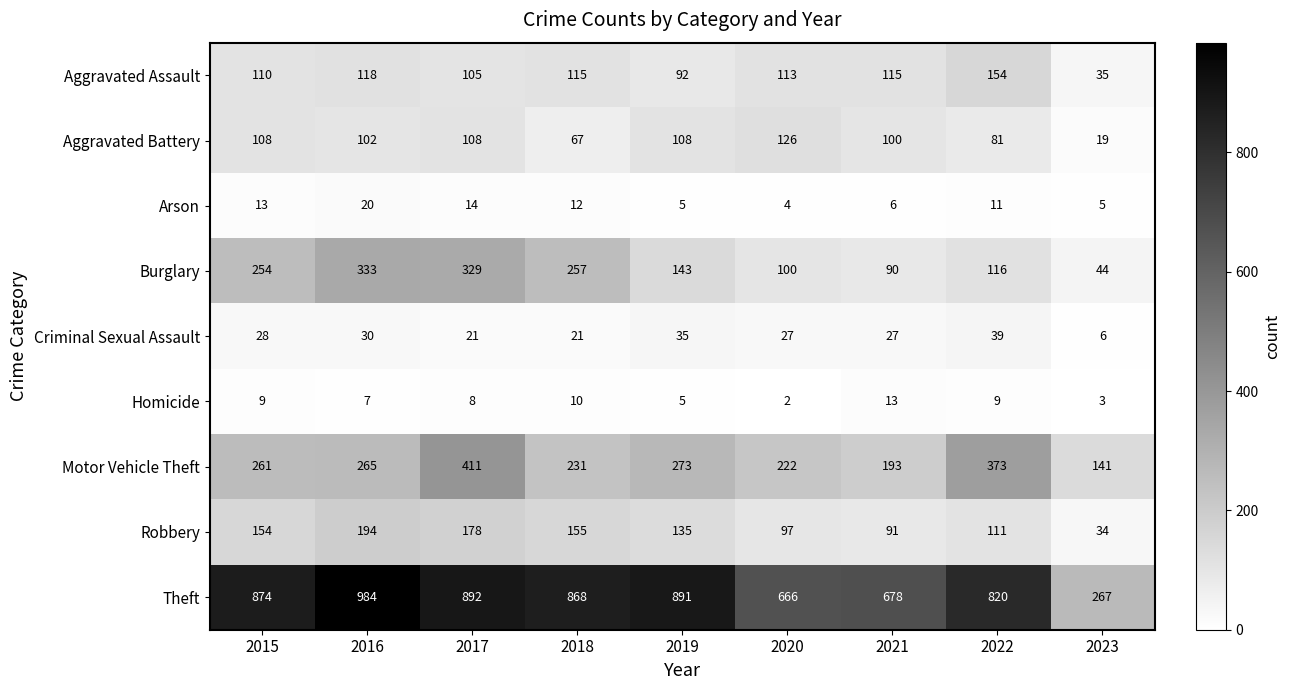

How many series are shown in this chart?

9